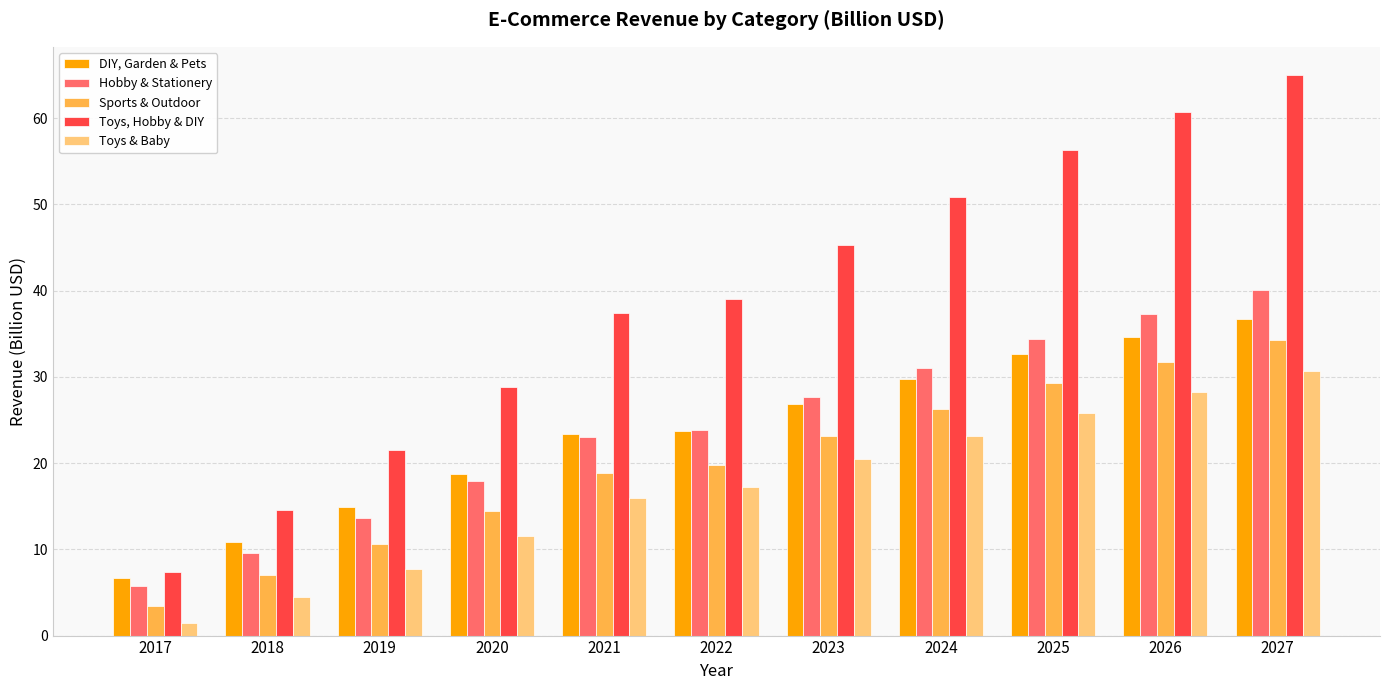

Where is Toys & Baby nearest to the value 16?

2021